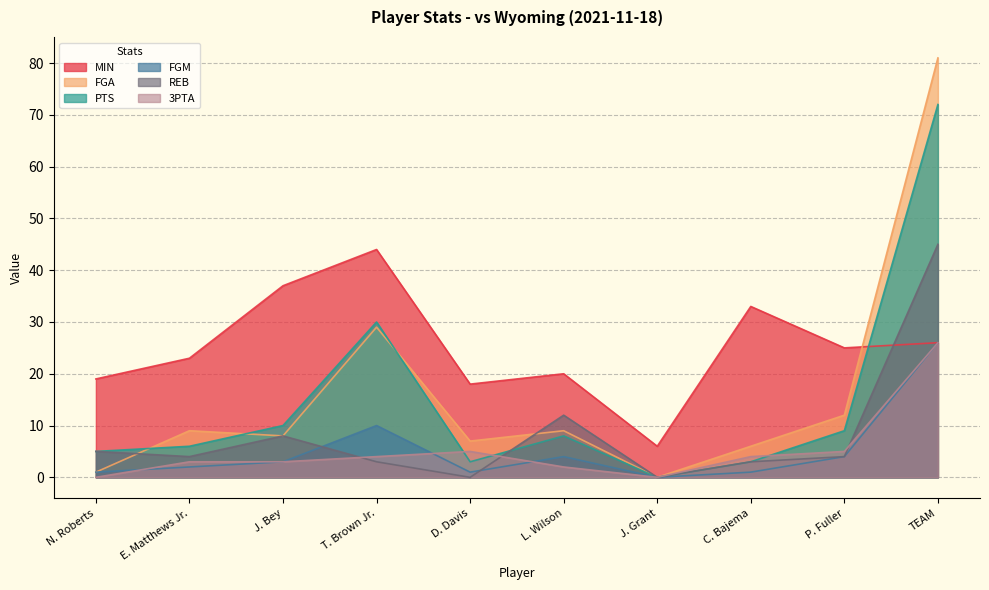

At how many categories does at least one series exceed 80?

1